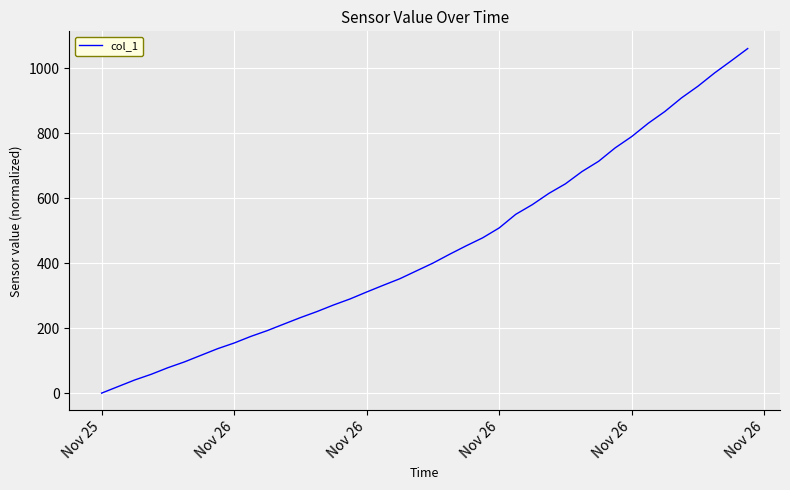

What is the greatest value displayed?

1060.5